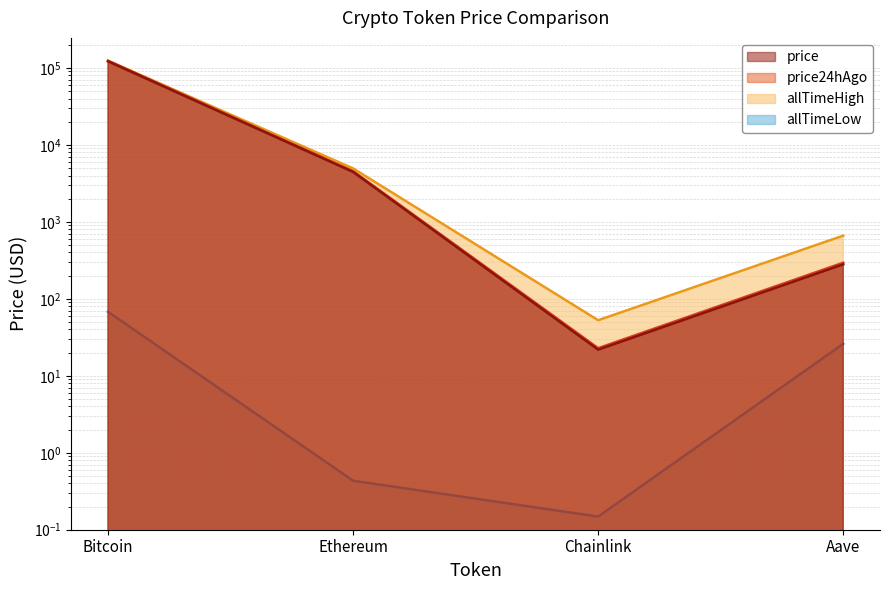

True or false: allTimeLow and allTimeHigh intersect in this chart.

False